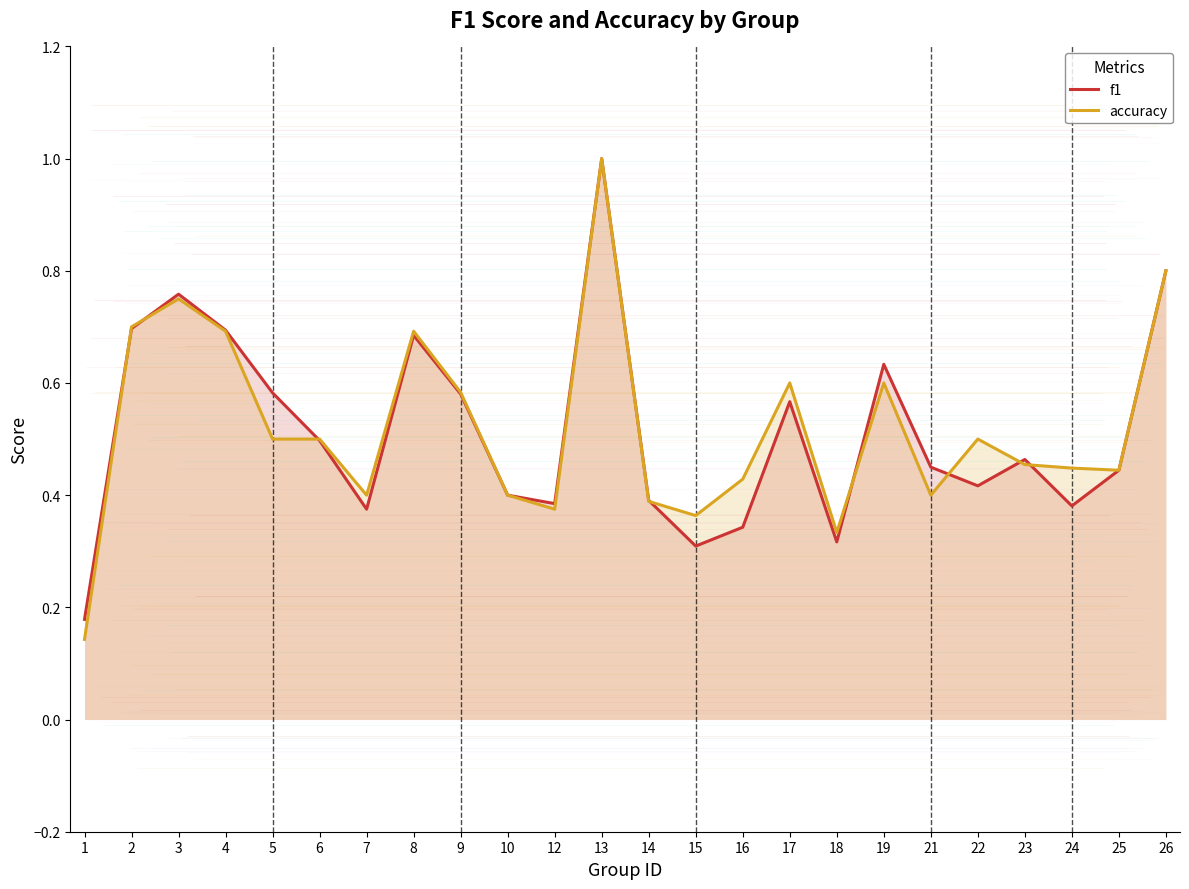

In f1, how many points are lower than both neighbors (excluding endpoints)?

6